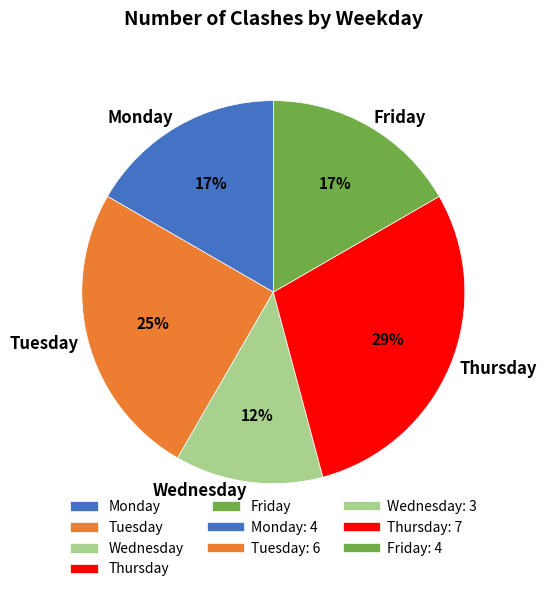

What is the smallest slice in the pie chart?

Wednesday